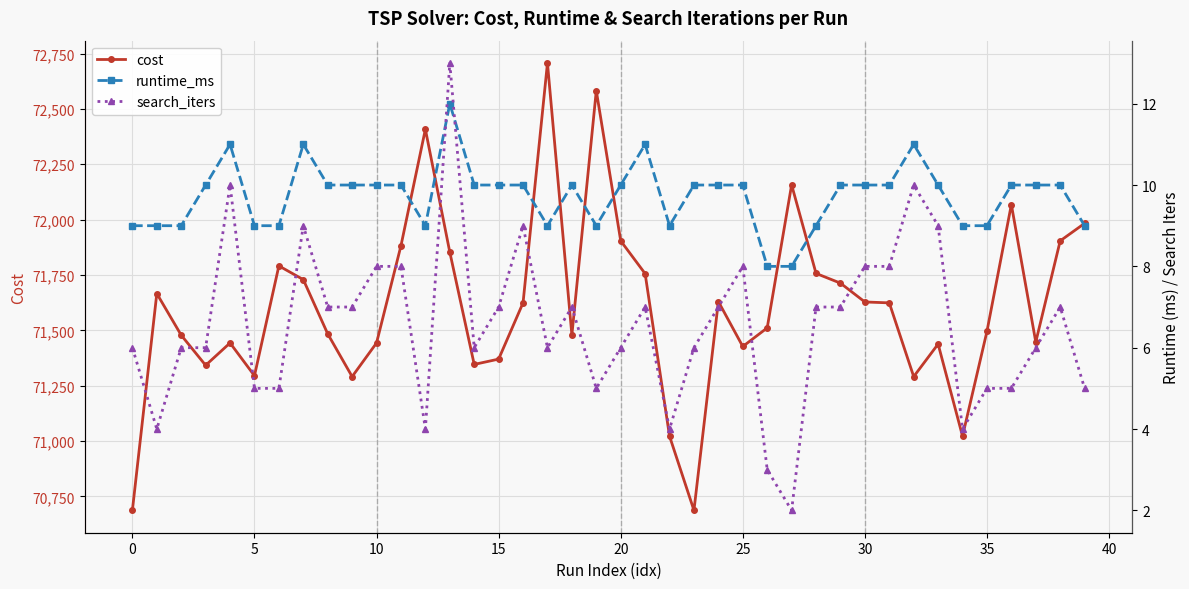

In cost, how many points are lower than both neighbors (excluding endpoints)?

10